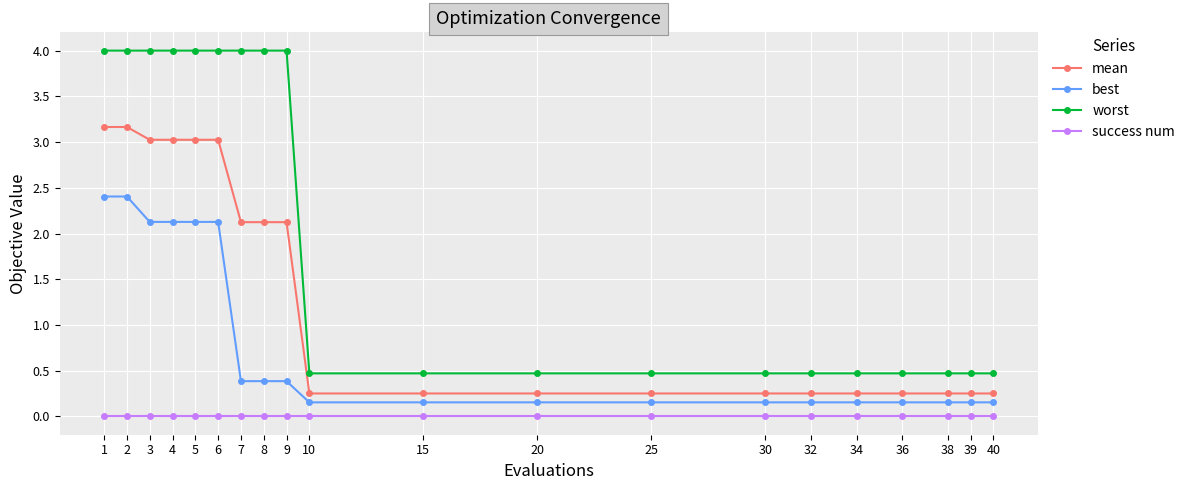

True or false: success num and mean intersect in this chart.

False